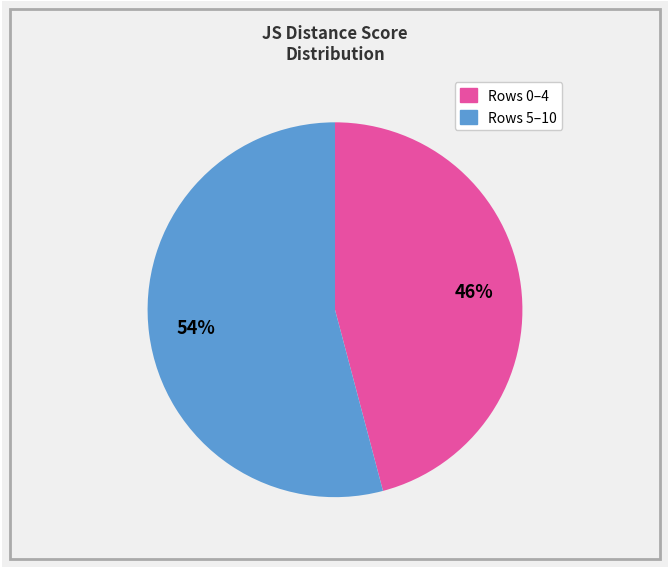

How many segments does this pie chart have?

2